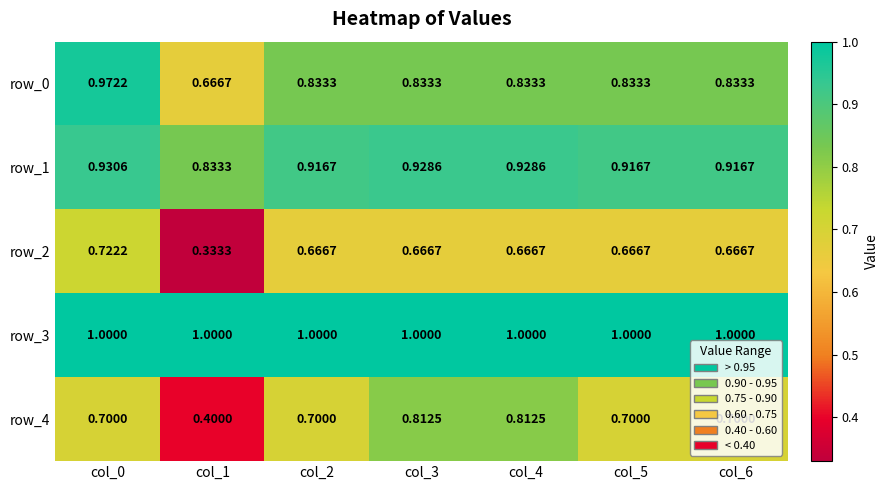

What is the smallest value displayed?

0.3